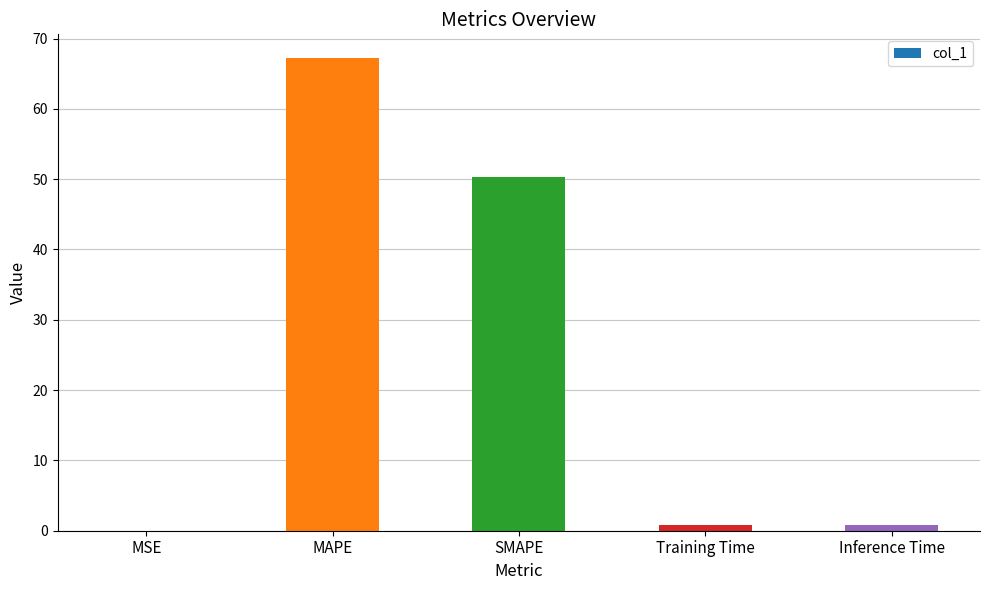

What is the sum of all values?

119.1